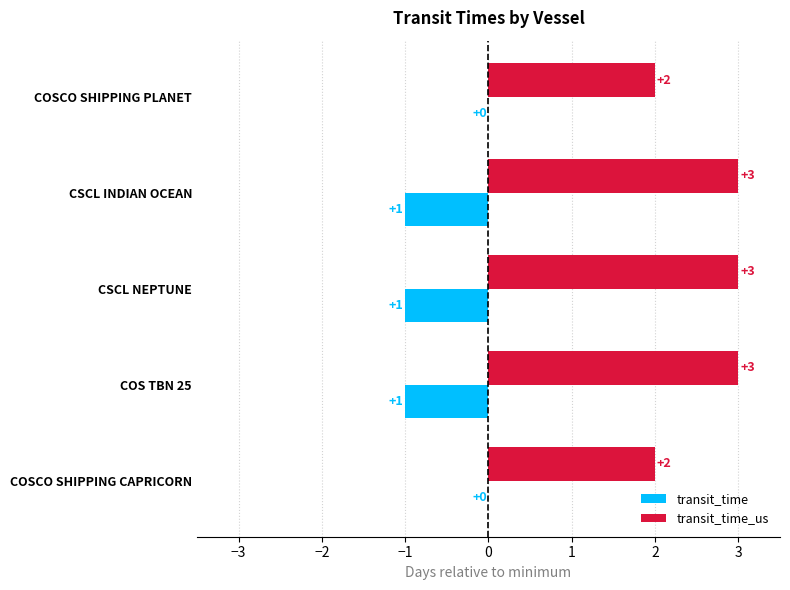

The transit_time series shows -1 at CSCL INDIAN OCEAN. True or false?

True